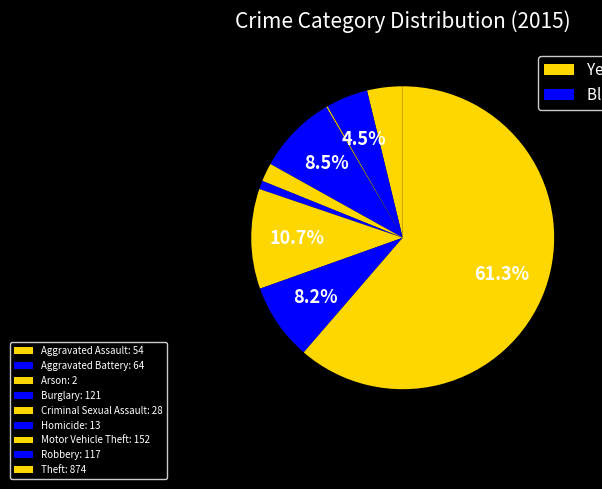

Count the number of slices in the pie.

9